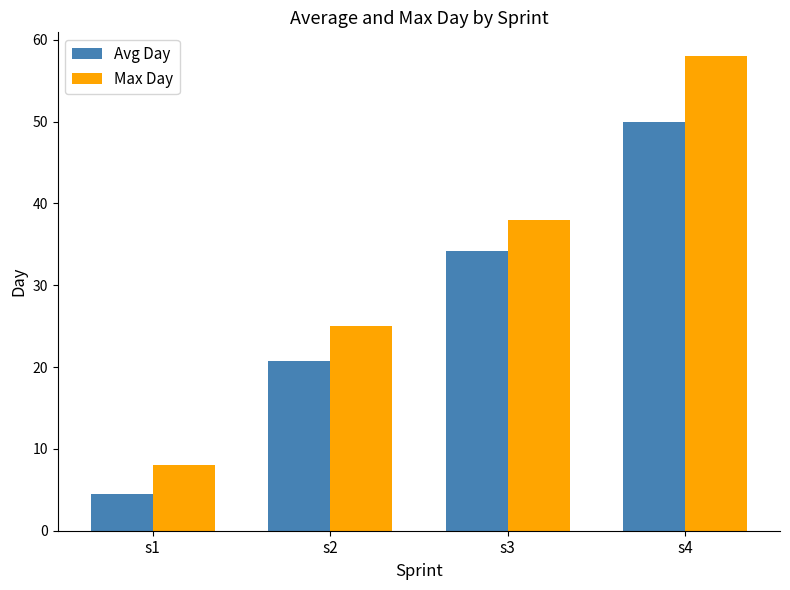

Are the bars grouped side by side (vs. stacked)?

Yes